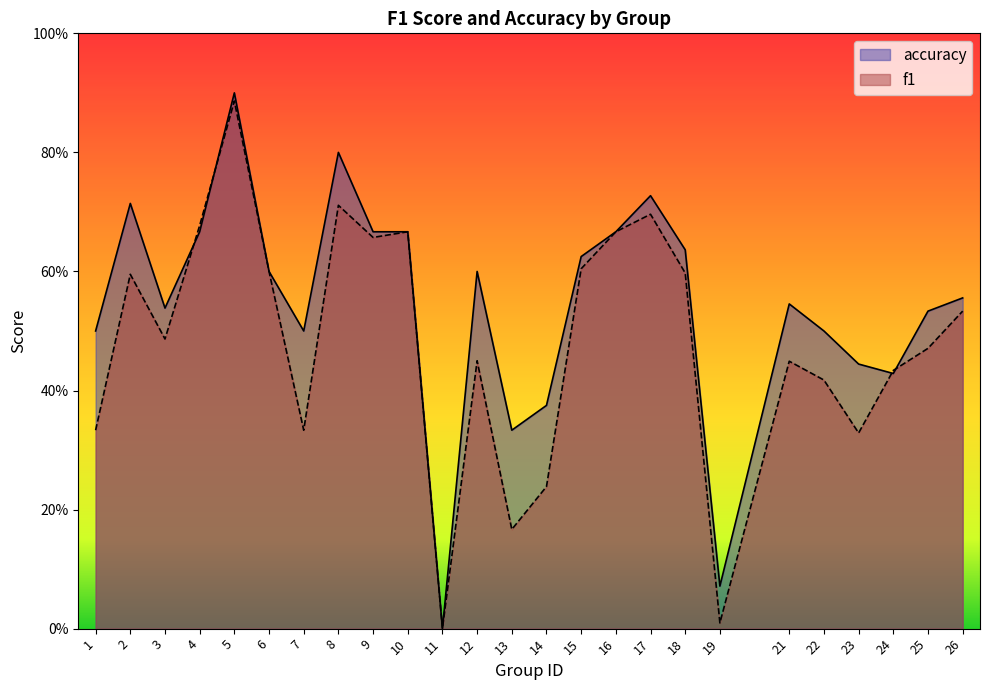

How many times do f1 and accuracy cross each other?

4